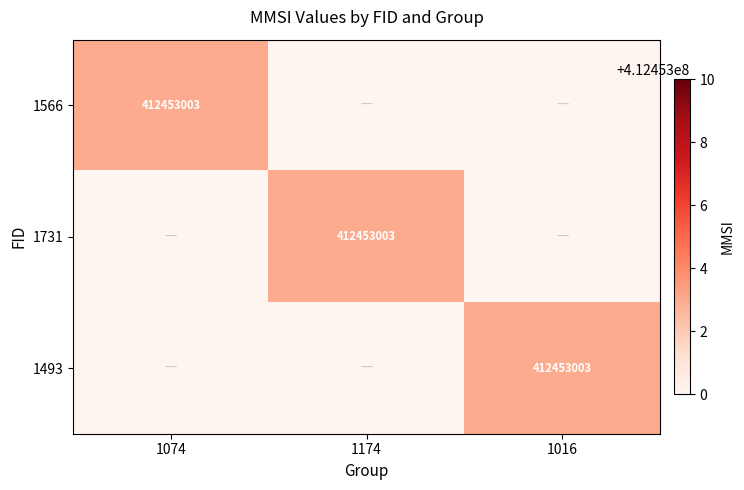

The 1566 series shows 169501173 at 1074. True or false?

False